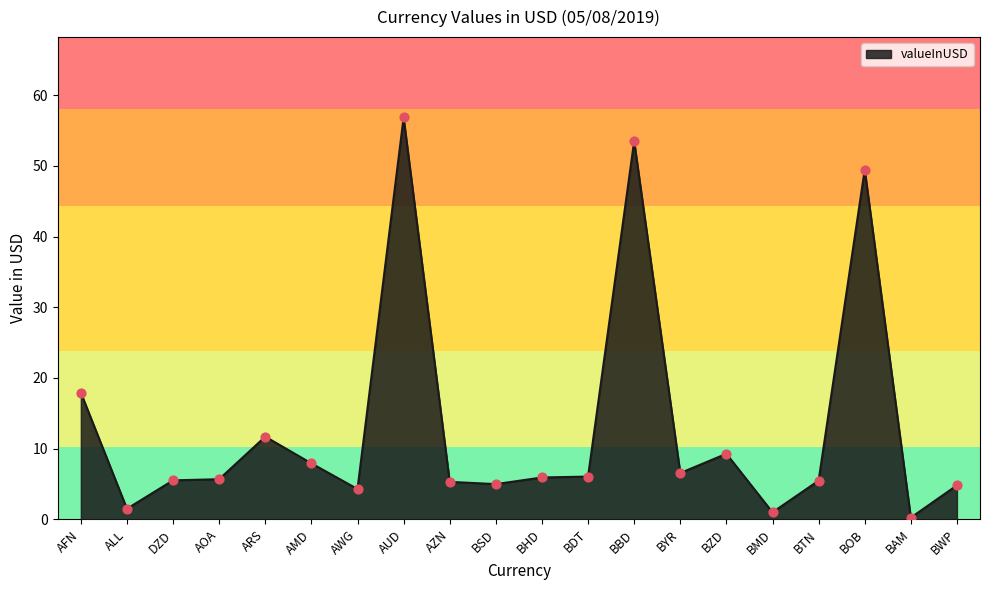

Which has a higher value, AUD or BAM?

AUD